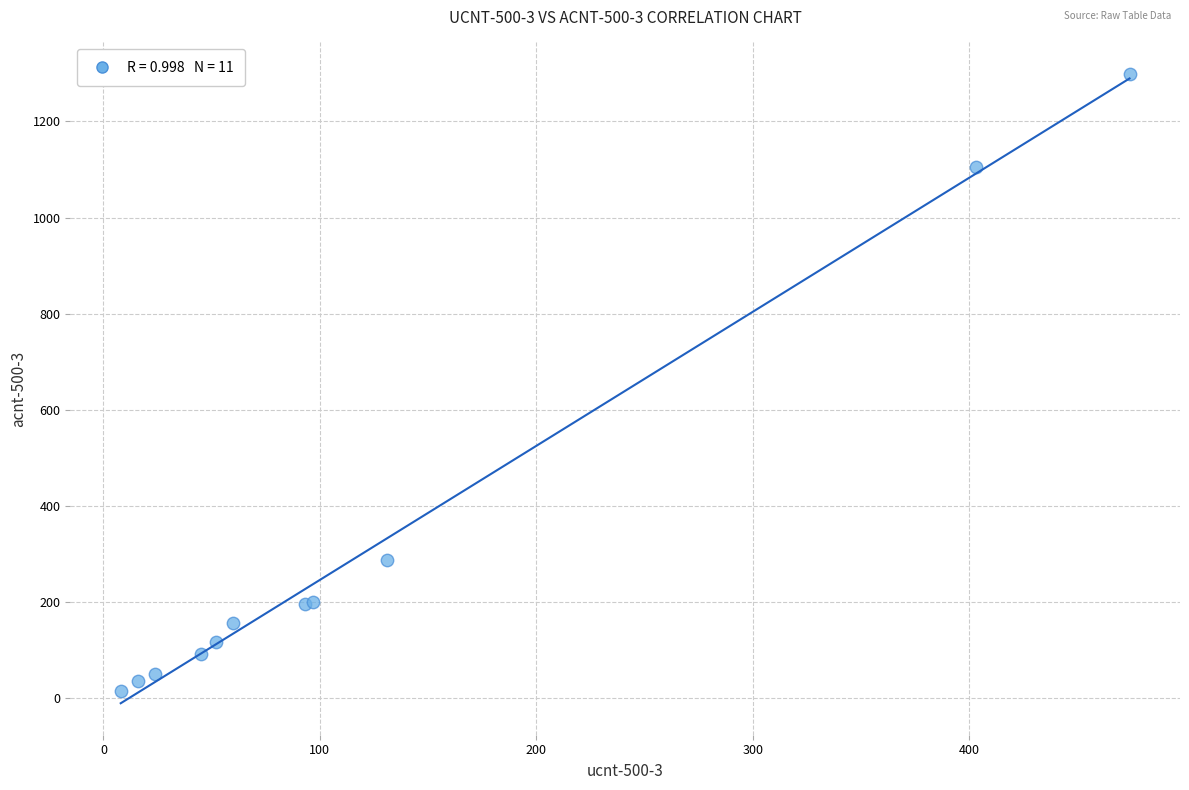

What Y value in the scatter plot is closest to 657?

287